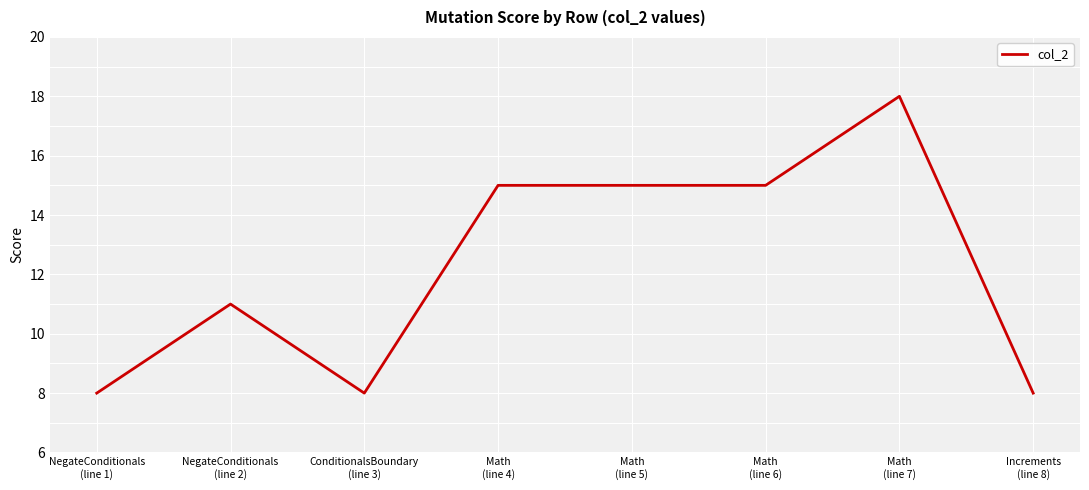

The value at Math
(line 7) is 10. True or false?

False